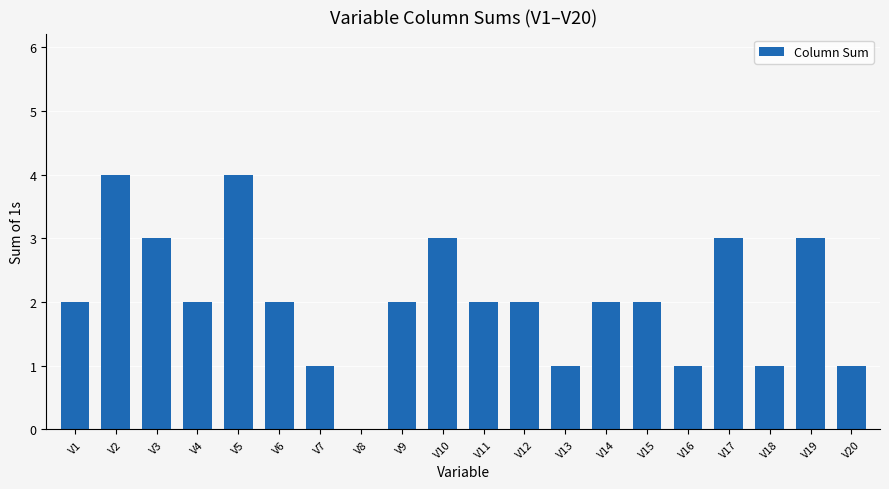

Reading left to right, extract all data points from this chart.

2	4	3	2	4	2	1	0	2	3	2	2	1	2	2	1	3	1	3	1